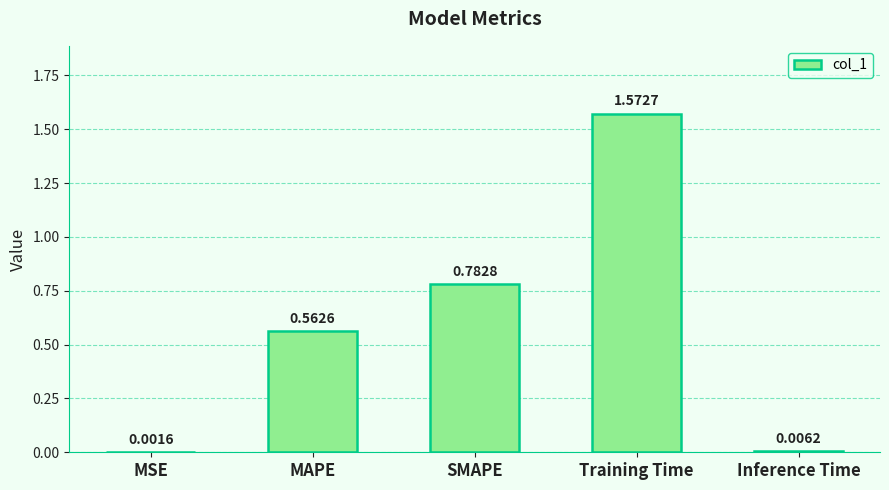

Are the bars horizontal?

No